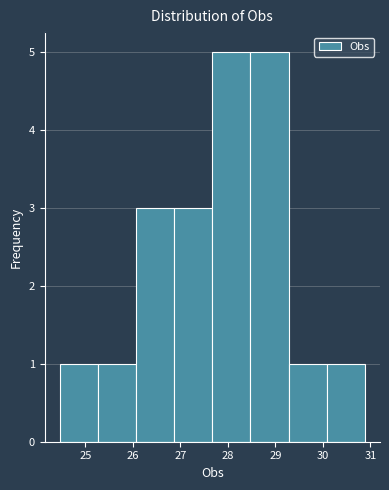

How tall is the bar that spans 29.3 to 30.1 on the x-axis? Neither the bar edges nor the heights are printed on the chart, so give them approximately, as read against the axes.

1